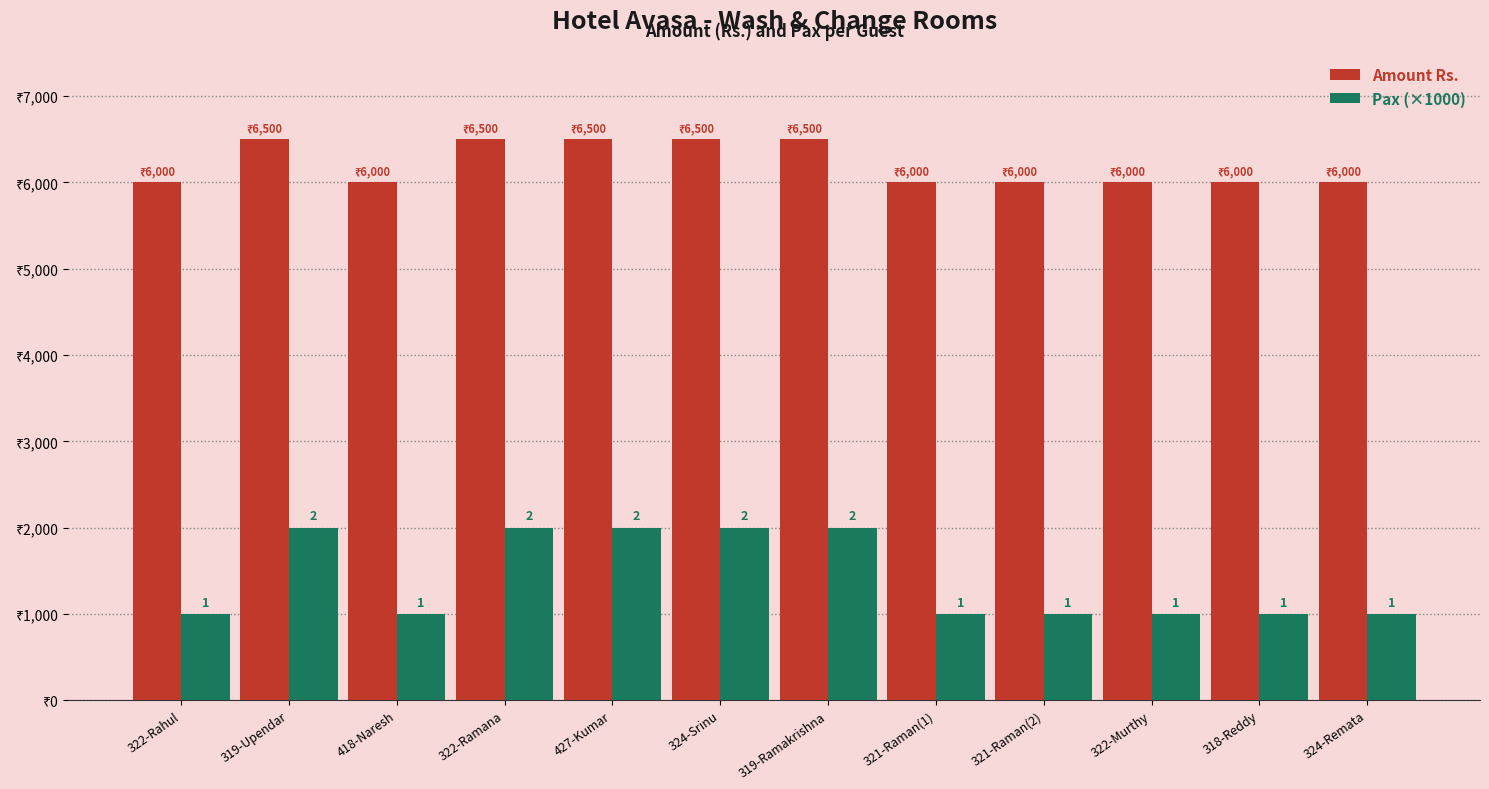

What are all the series names shown in the legend?

Amount Rs., Pax (×1000)